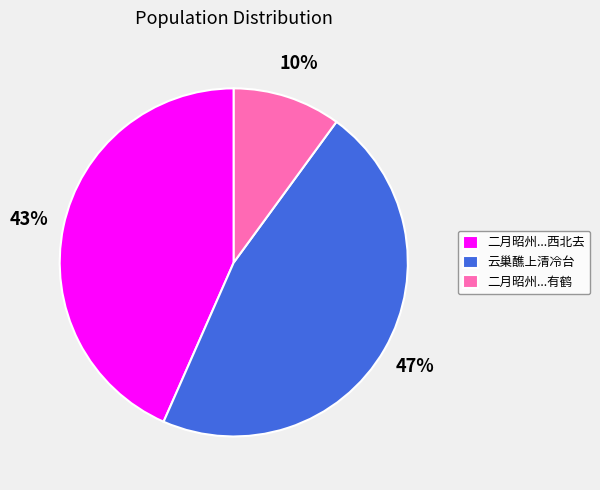

The 云巢醮上清冷台 slice represents 47% of the pie. True or false?

True